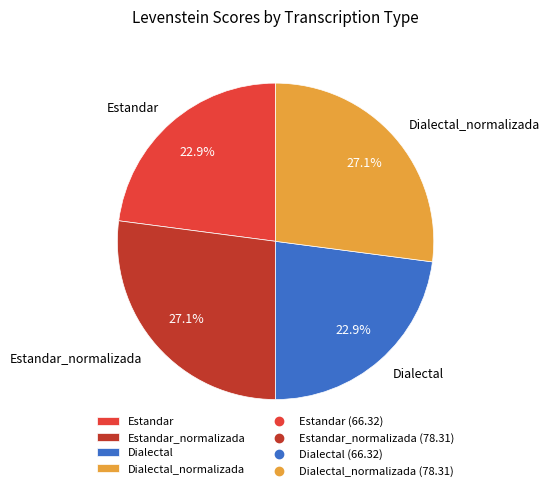

Does Estandar represent more than half of the total?

No